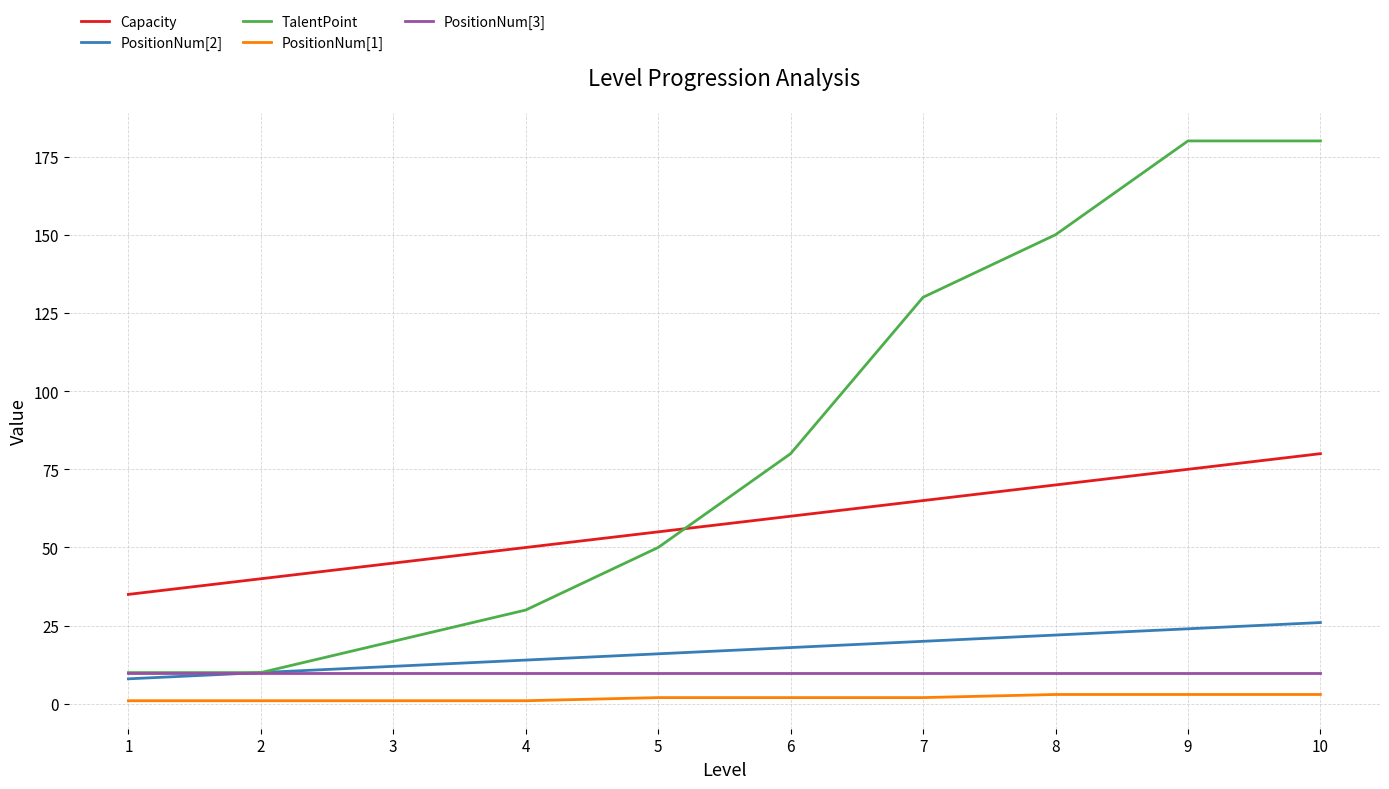

Is it true that Capacity equals 75 at 9?

True